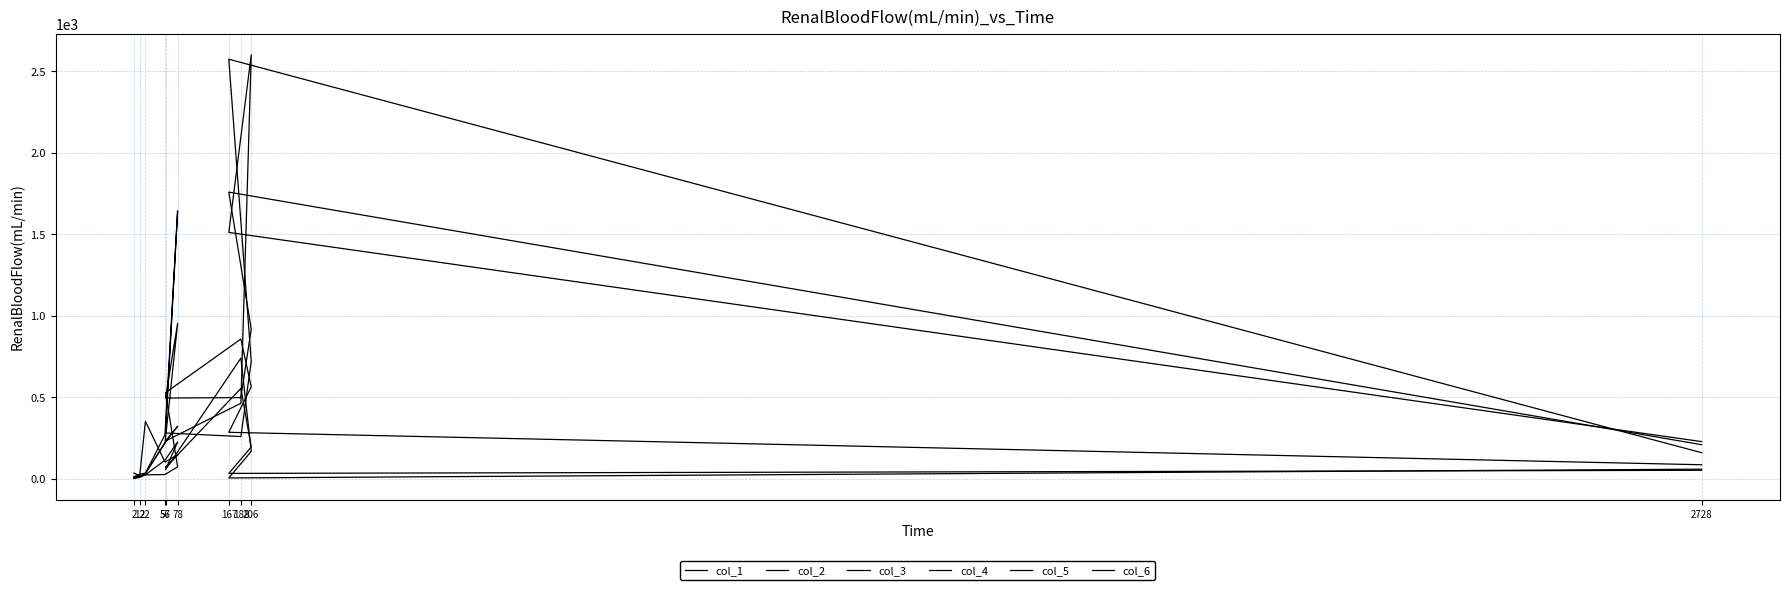

Rank the series by their maximum value, from lowest to highest.

col_2, col_1, col_6, col_4, col_3, col_5